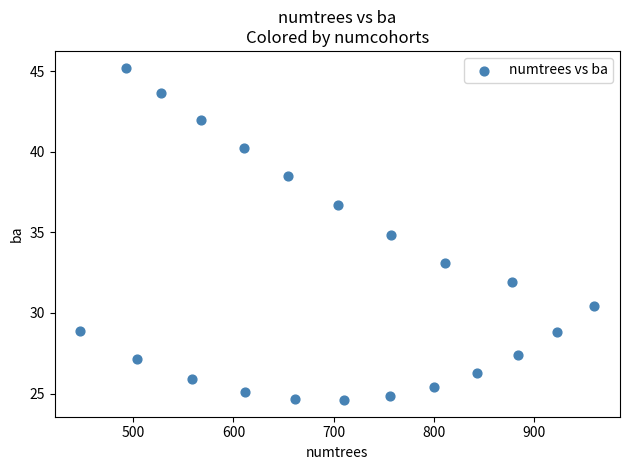

What is the range of X values (max minus min)?

512.6